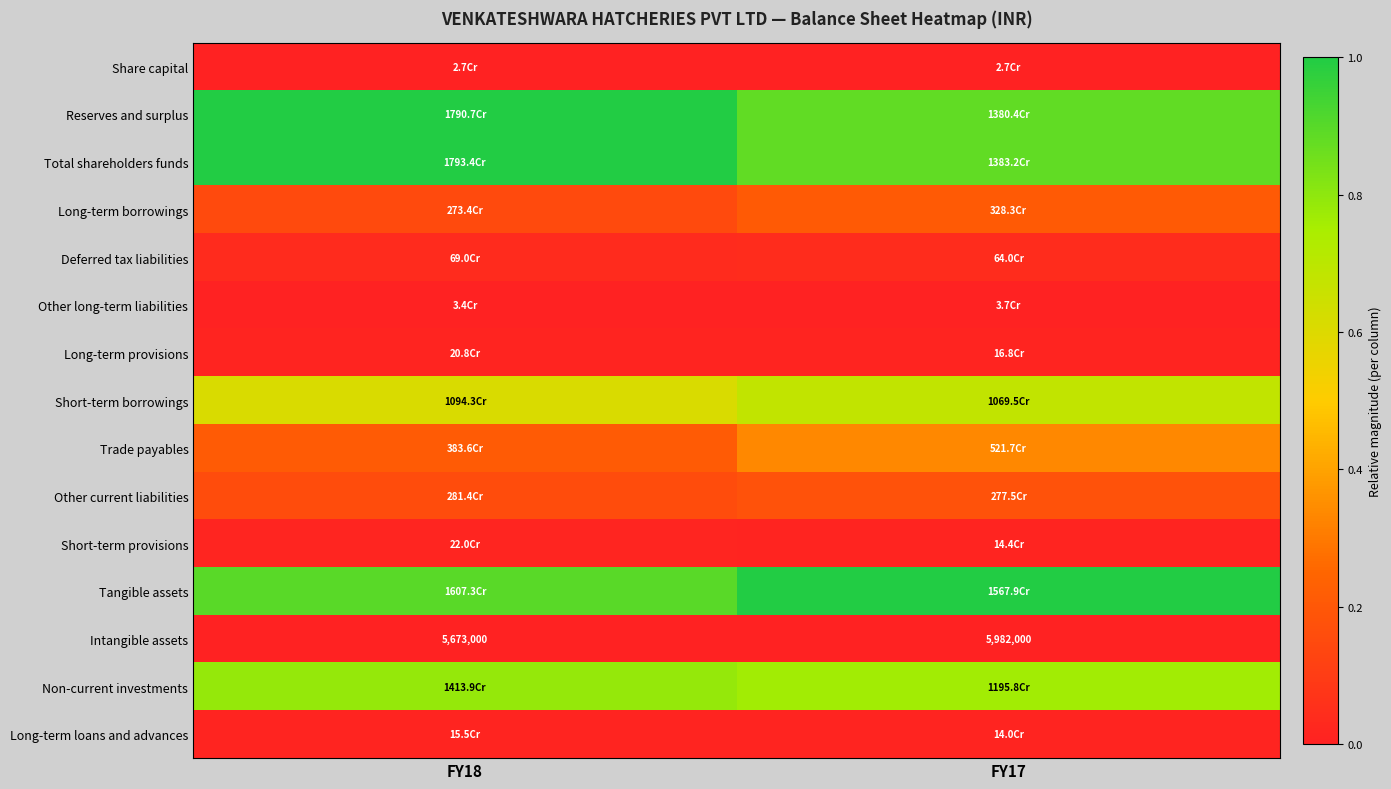

At how many categories does at least one series exceed 0?

2